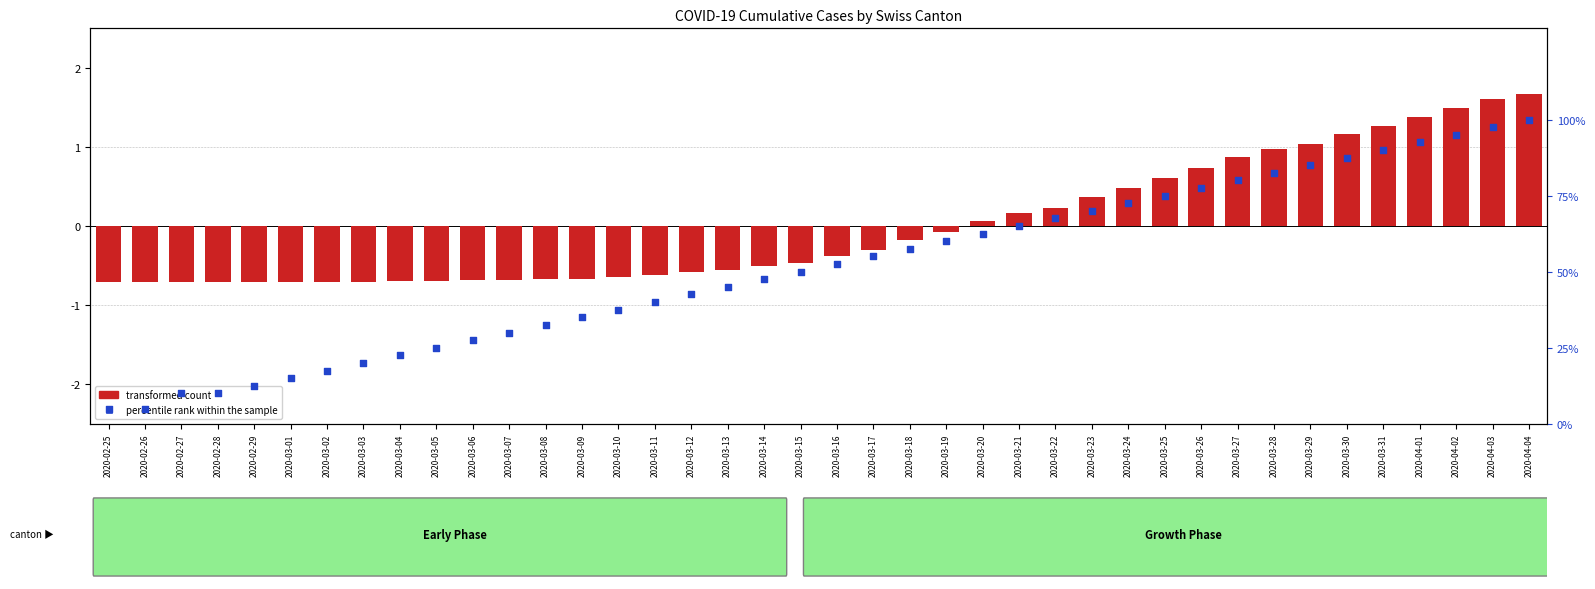

Approximately how many times larger is the value at 2020-03-23 compared to 2020-03-18?

1.2